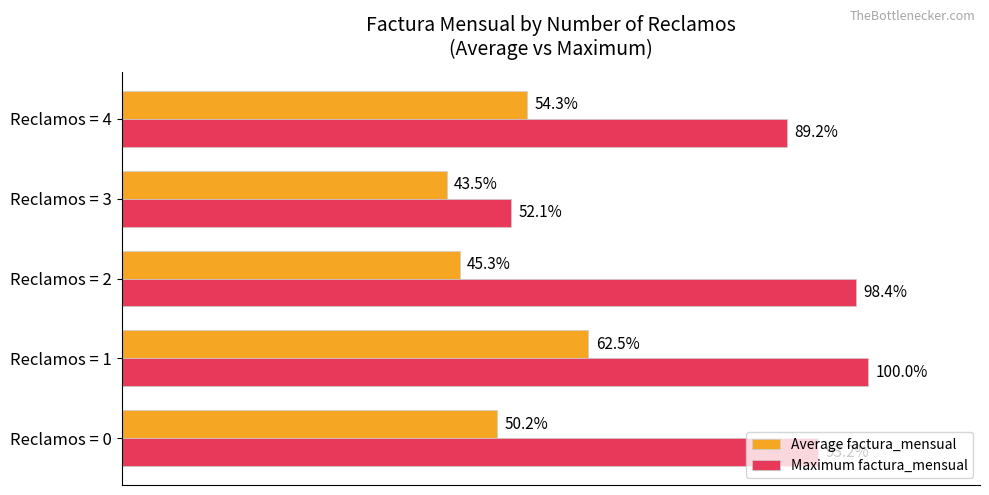

What are all the series names shown in the legend?

Average factura_mensual, Maximum factura_mensual